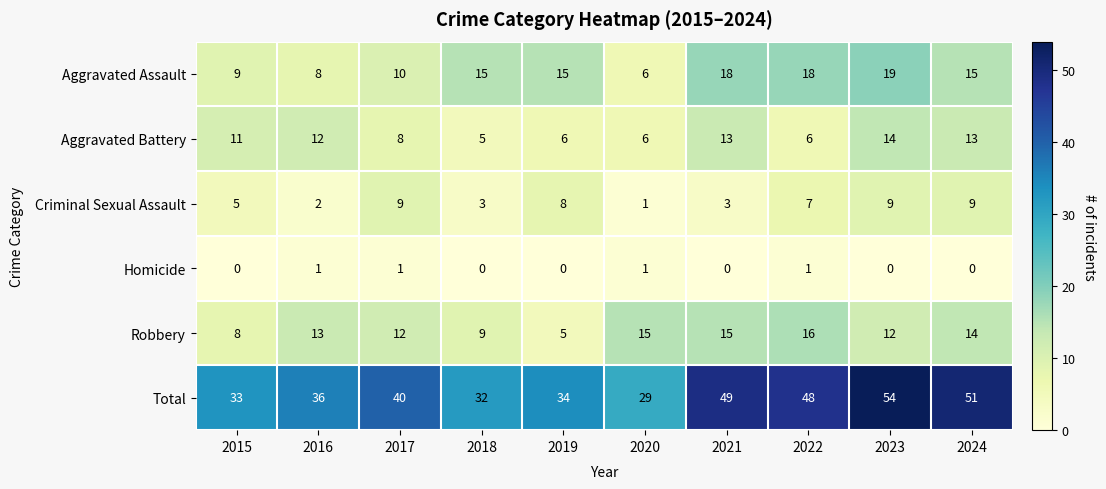

The Criminal Sexual Assault series shows 12 at 2019. True or false?

False